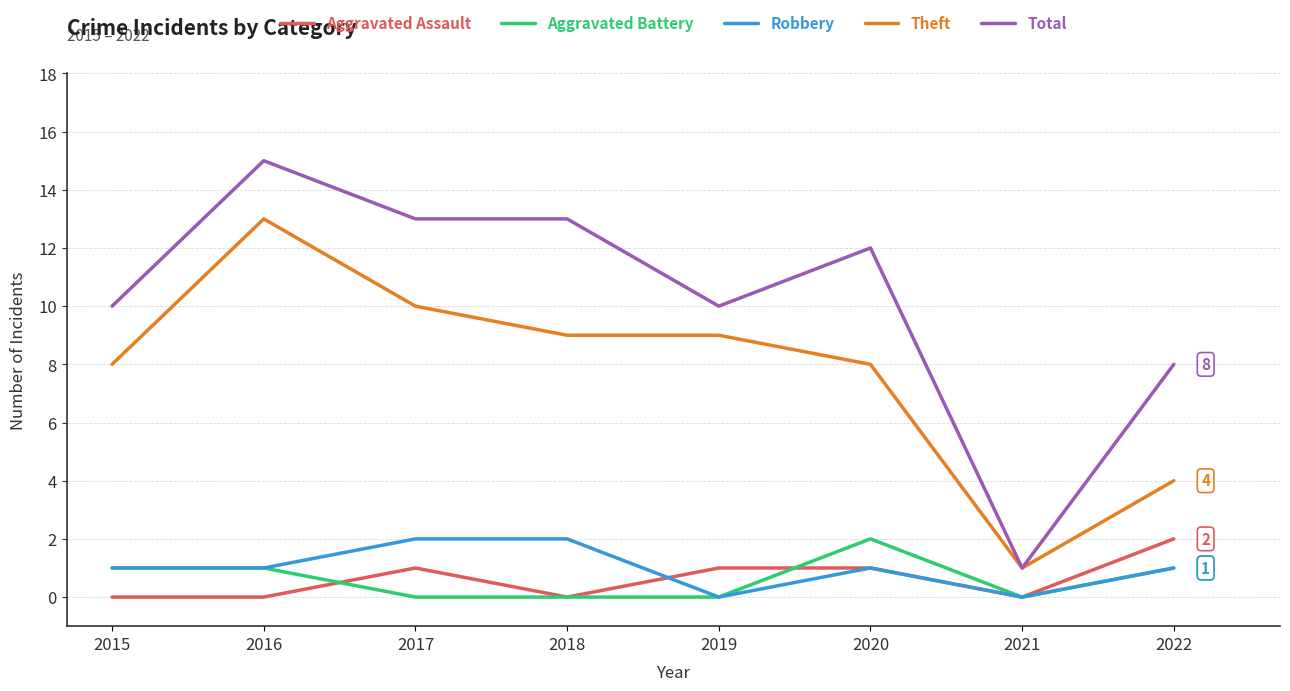

At which label does Aggravated Assault reach its peak?

2022